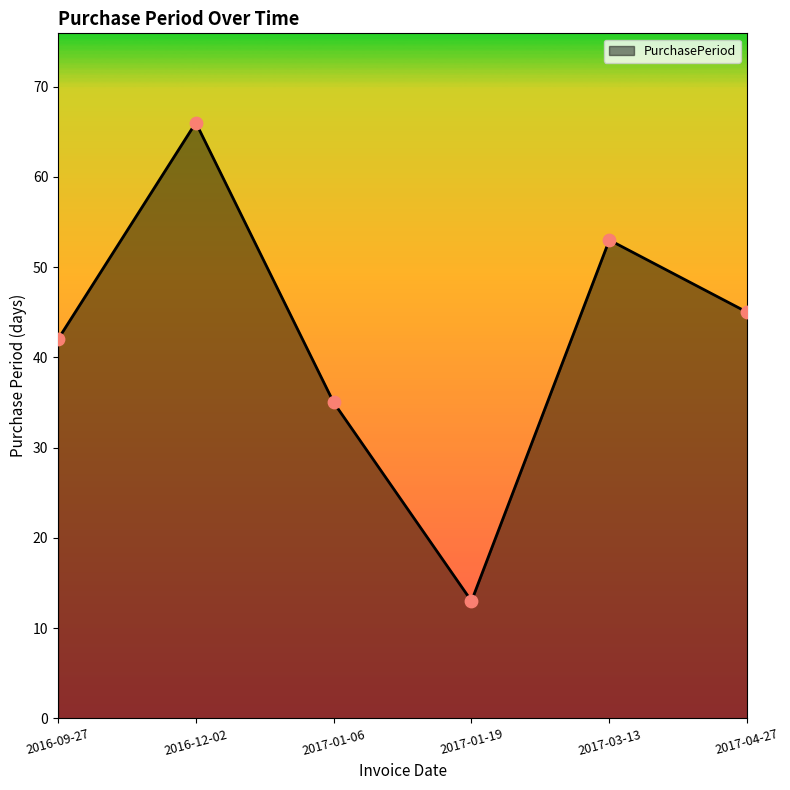

What is the change in value from 2016-09-27 to 2017-01-06?

-7